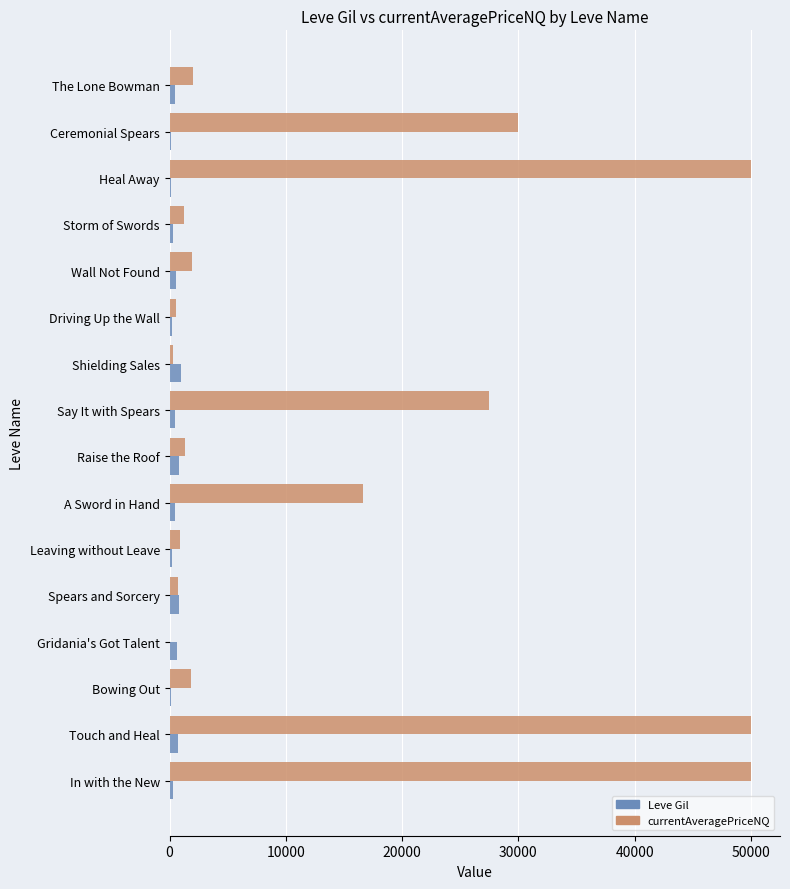

Which series has the largest total across all categories?

currentAveragePriceNQ